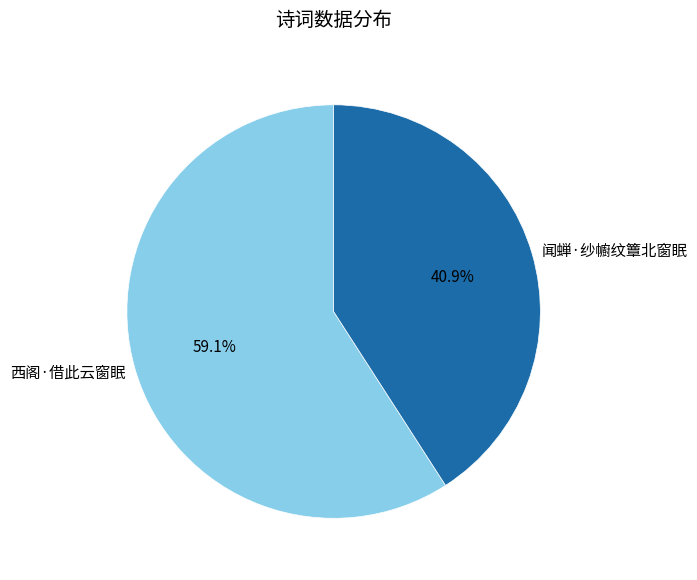

Which slice is the smallest?

闻蝉·纱幮纹簟北窗眠